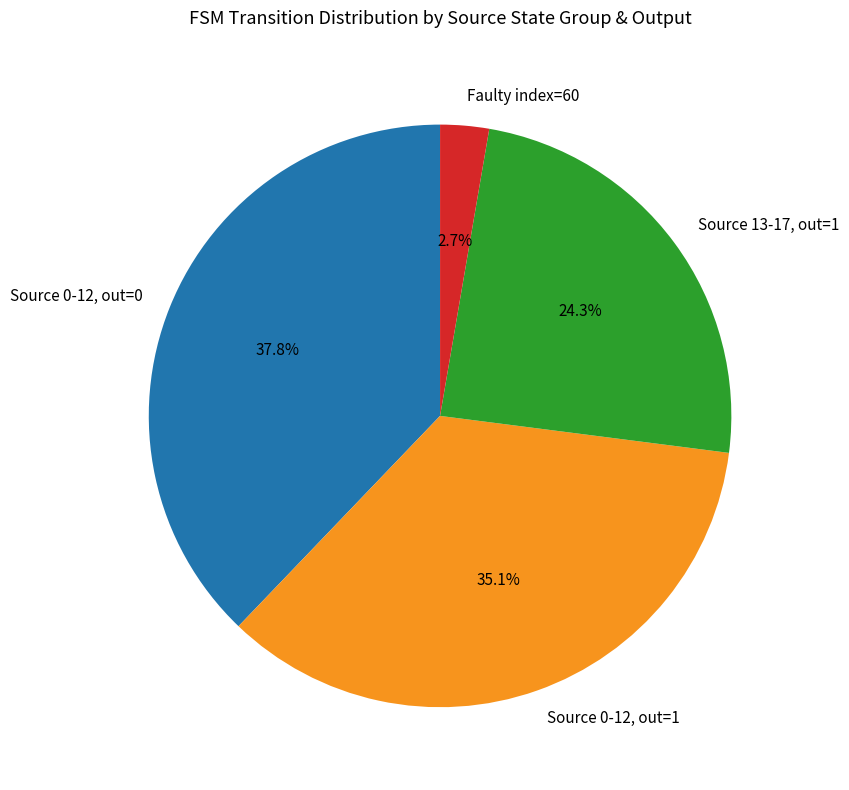

Count the number of slices in the pie.

4